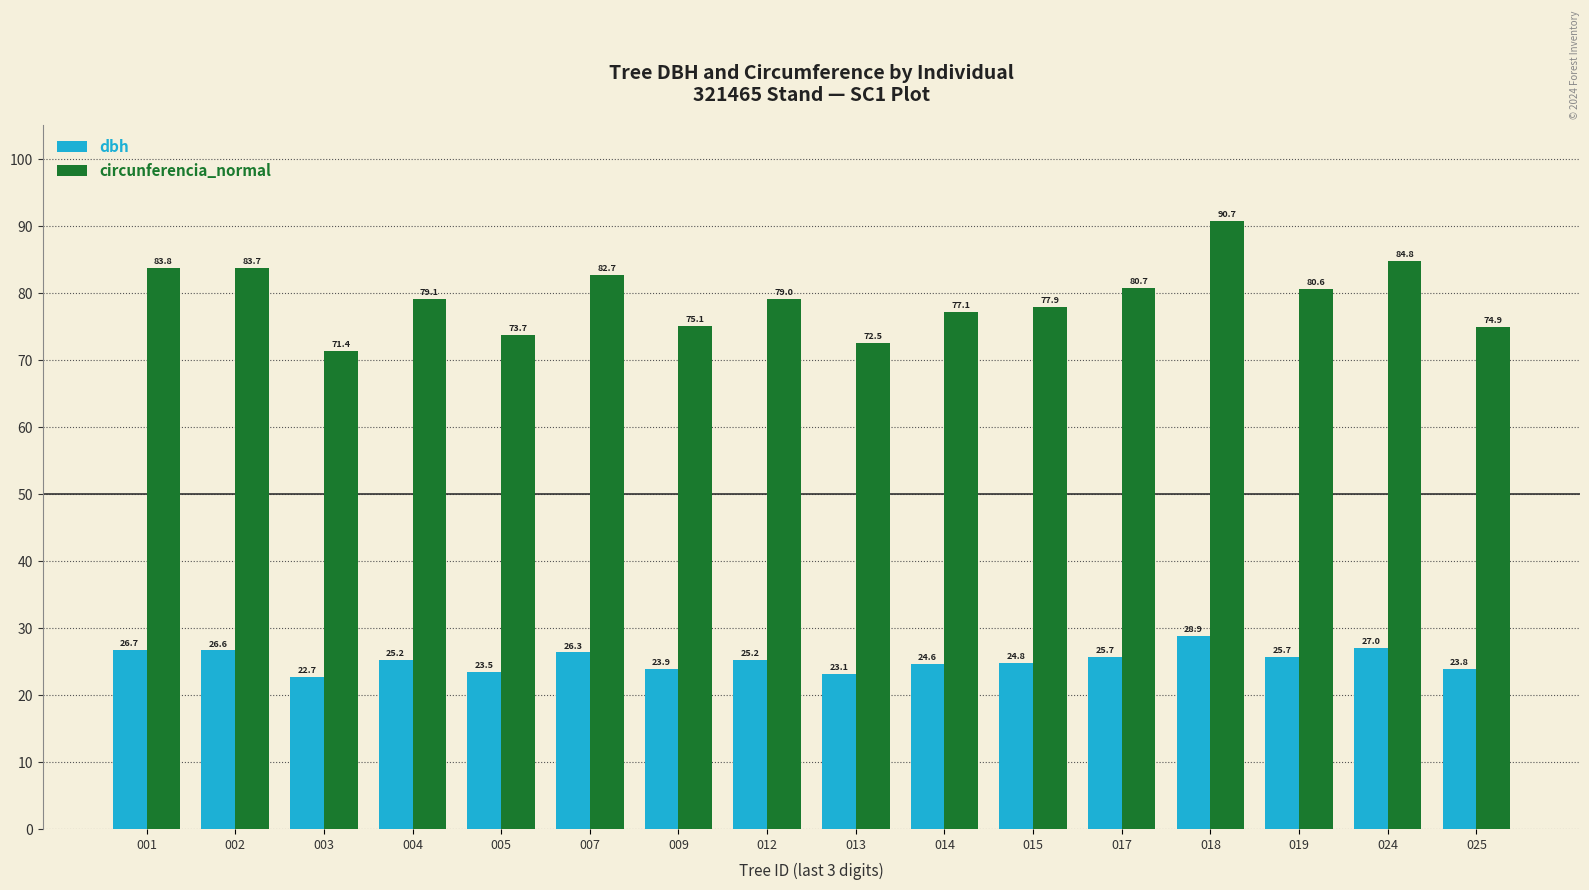

True or false: dbh has a value of 34.5 at 003.

False